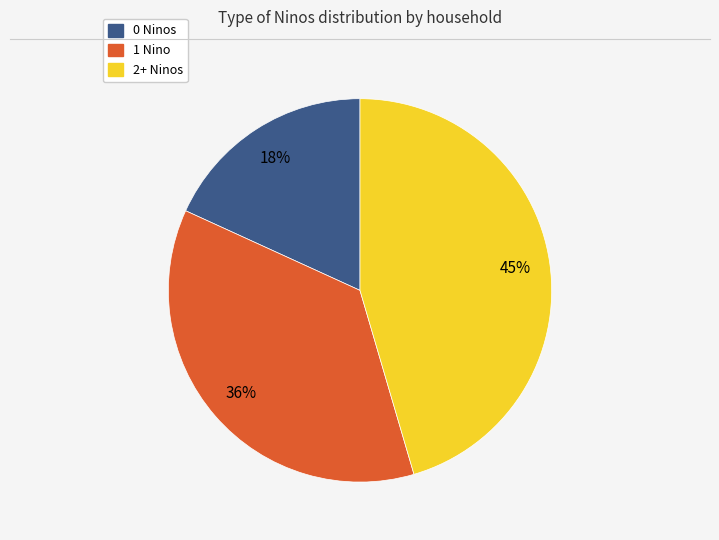

To the nearest percent, what is the difference between the largest and smallest slice percentages?

27%